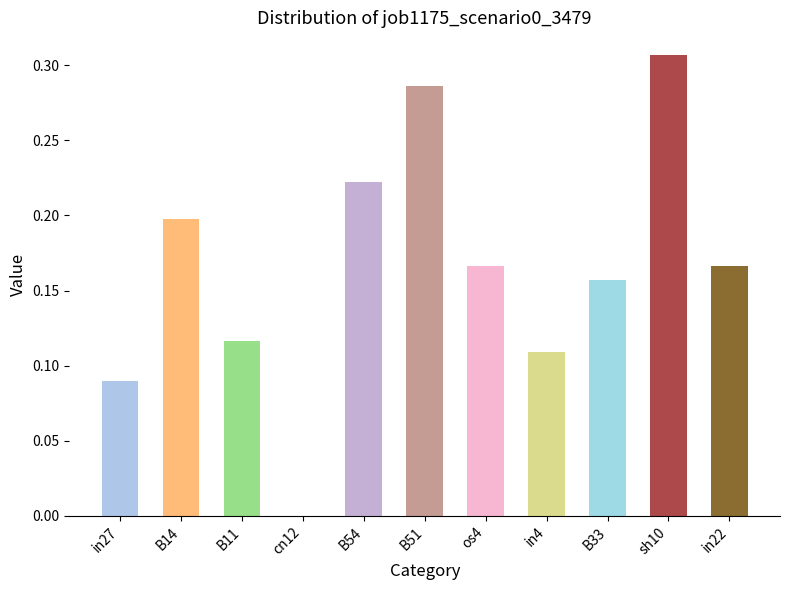

Which category has the highest value across all series?

sh10